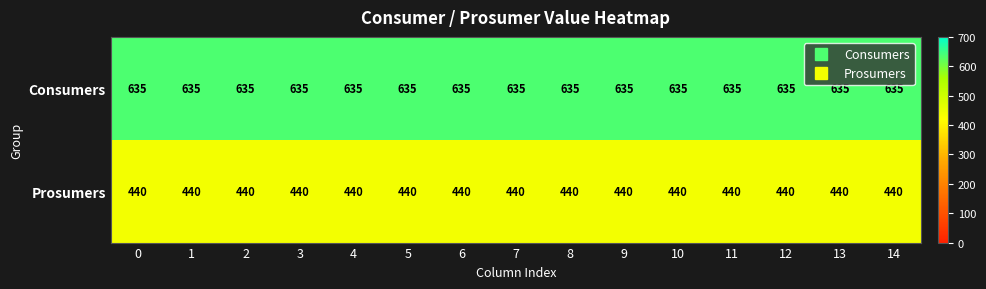

At how many categories does at least one series exceed 514?

15